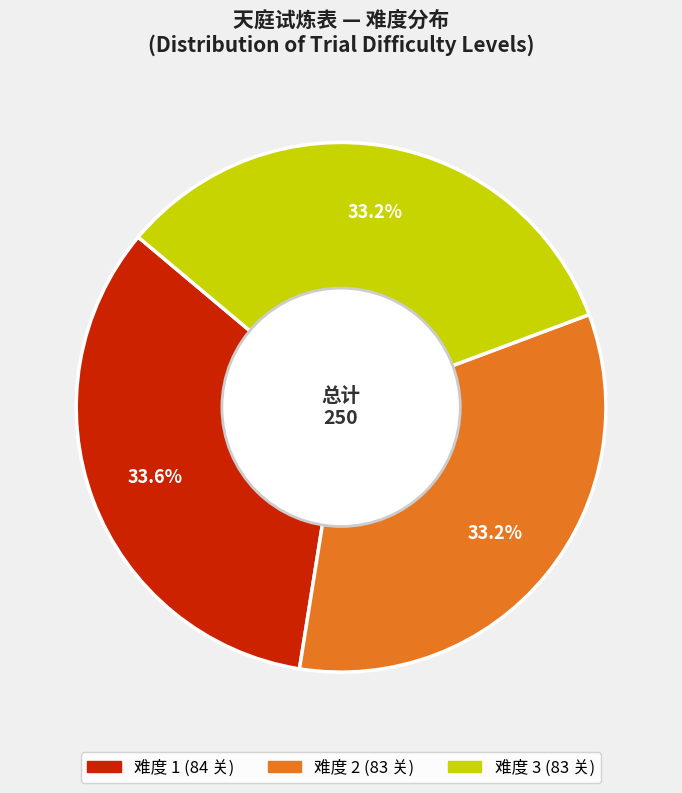

Is there a majority slice in this chart?

No